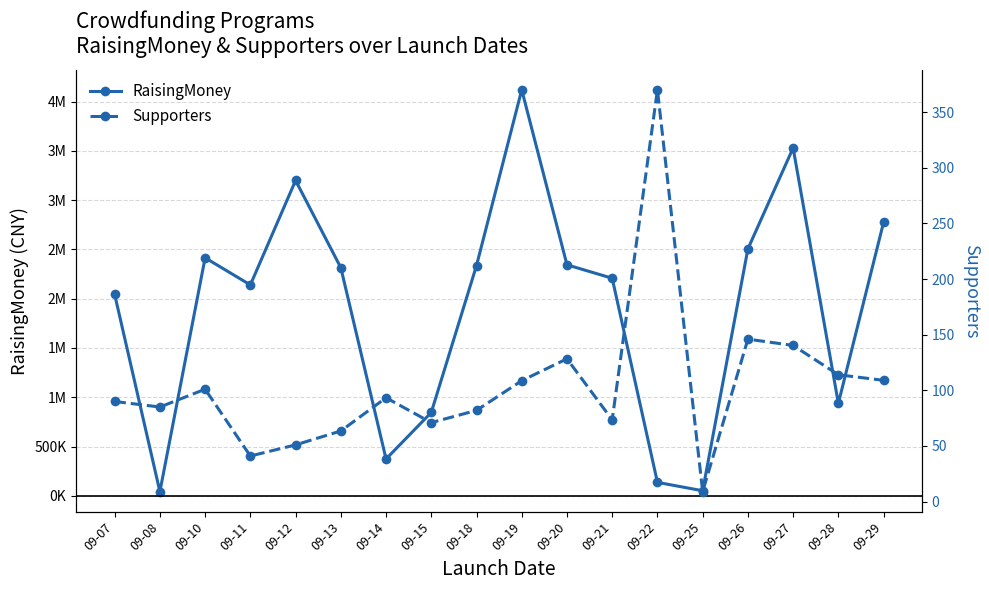

What are all the series names shown in the legend?

RaisingMoney, Supporters